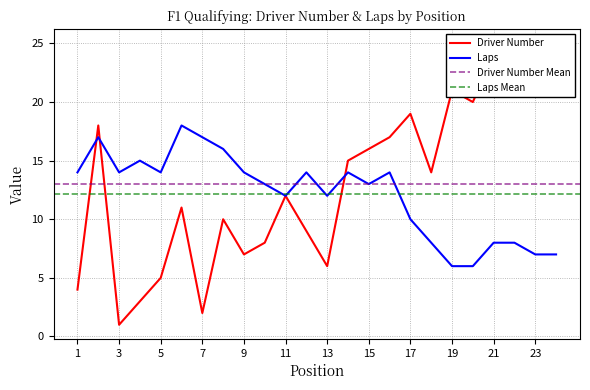

Is this an area chart (filled region under the line)?

No